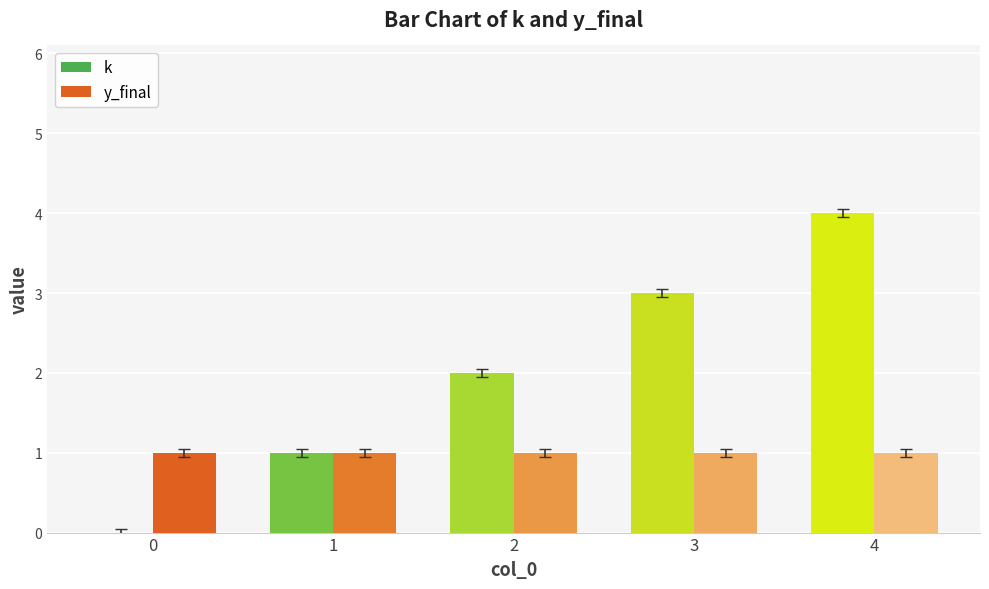

What is the greatest value displayed?

4